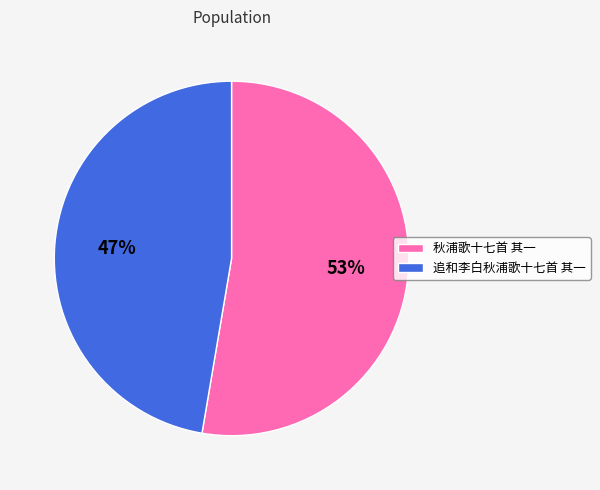

What is the smallest slice in the pie chart?

追和李白秋浦歌十七首 其一